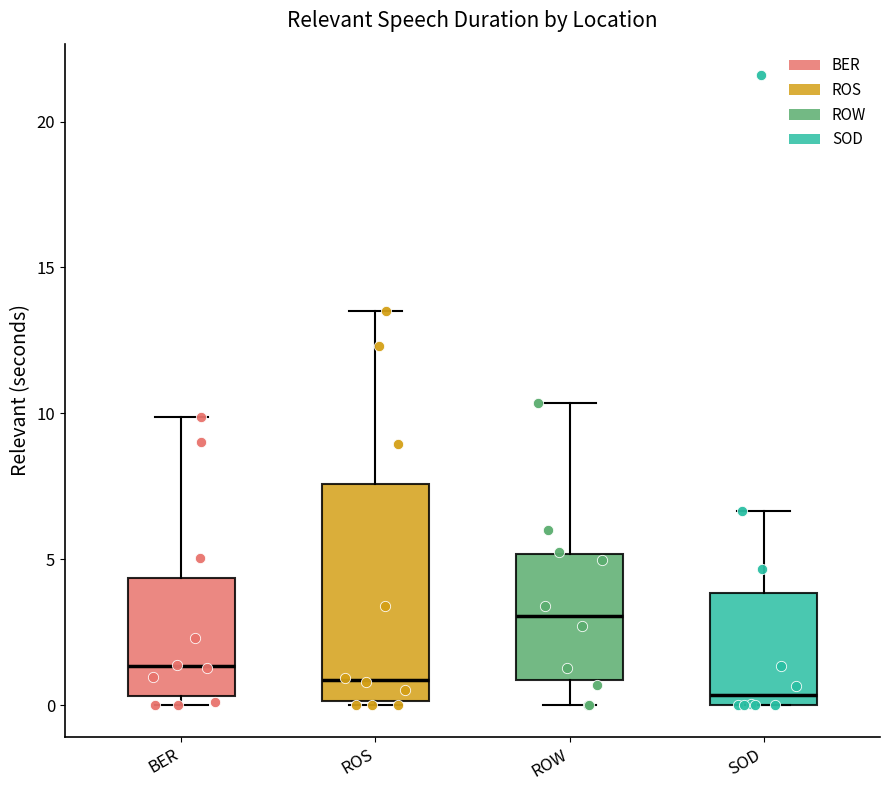

Where does the upper whisker of the box for SOD end on the y-axis? The values are not printed on the chart, so give them approximately, as read against the axis.

6.5